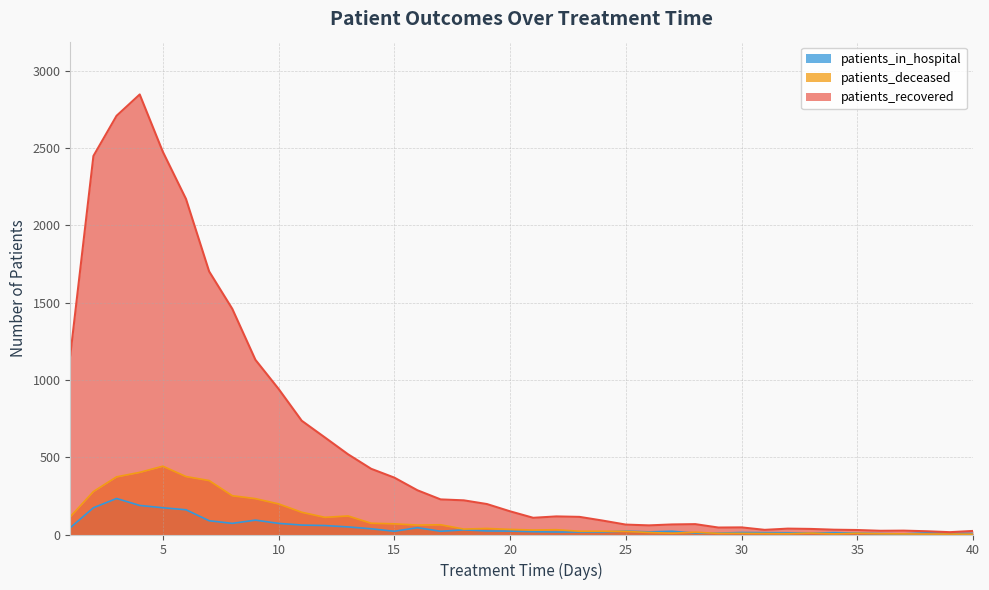

What is the total value across all series at 13?

688